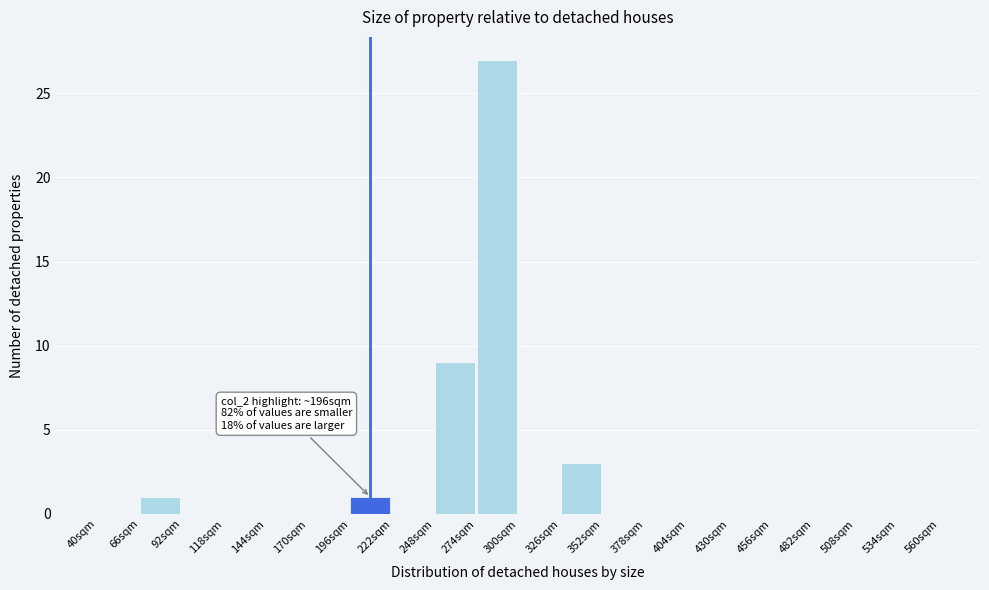

Which range on the x-axis has the tallest bar?

274 to 300